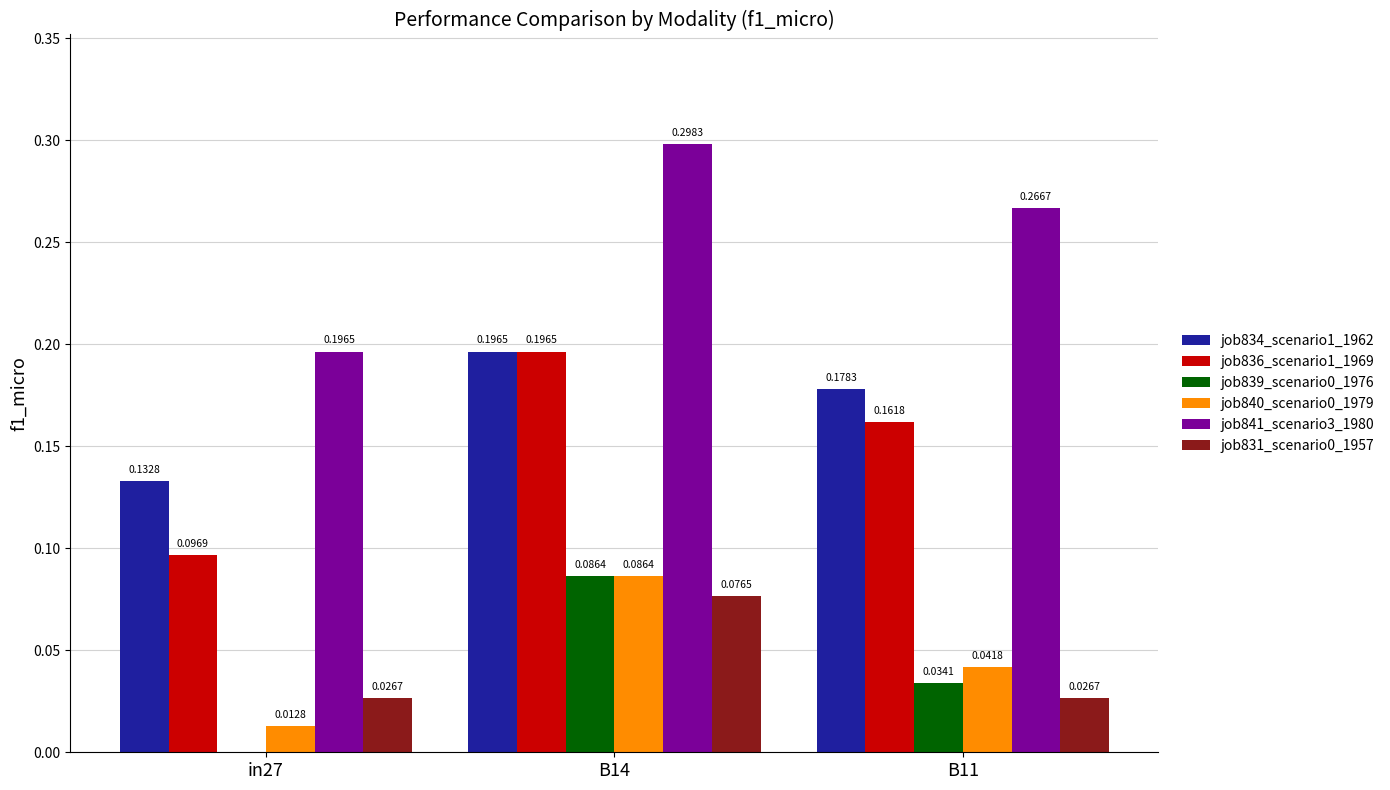

Which series has the largest total across all categories?

job841_scenario3_1980